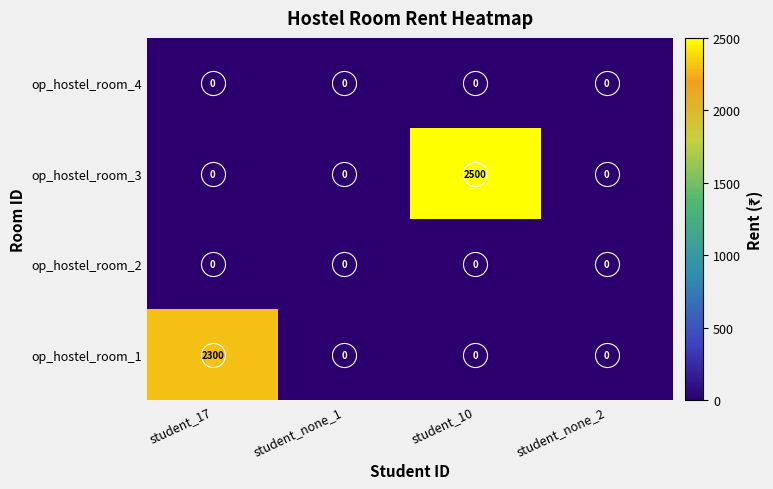

Count the number of categories in the chart.

4